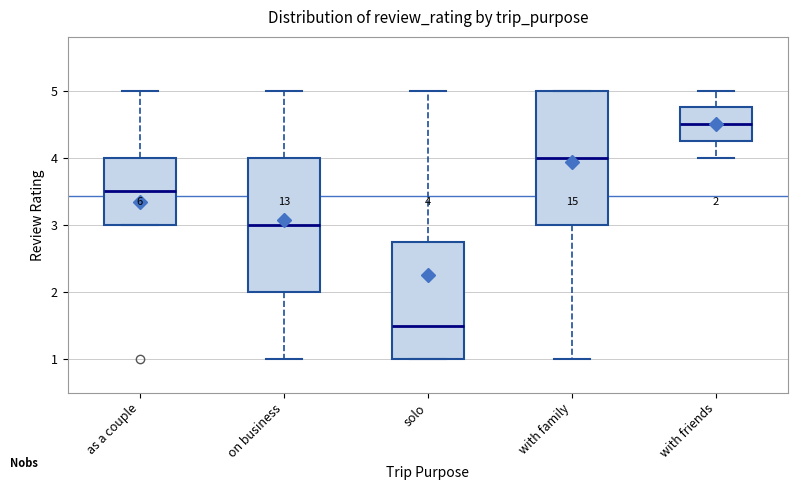

Which box has the highest median line?

with friends